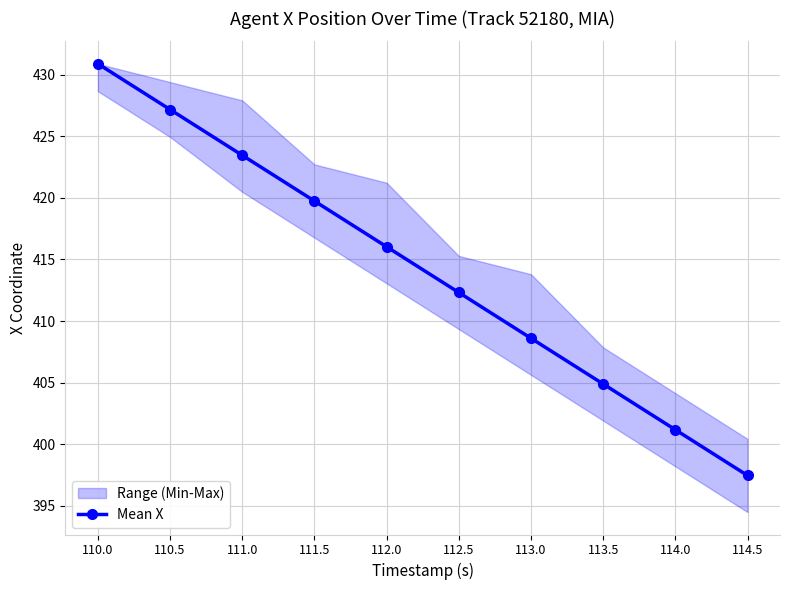

Reading right to left, extract all data points from this chart.

114.5=397.5	114.0=401.2	113.5=404.9	113.0=408.6	112.5=412.3	112.0=416.0	111.5=419.7	111.0=423.4	110.5=427.2	110.0=430.9